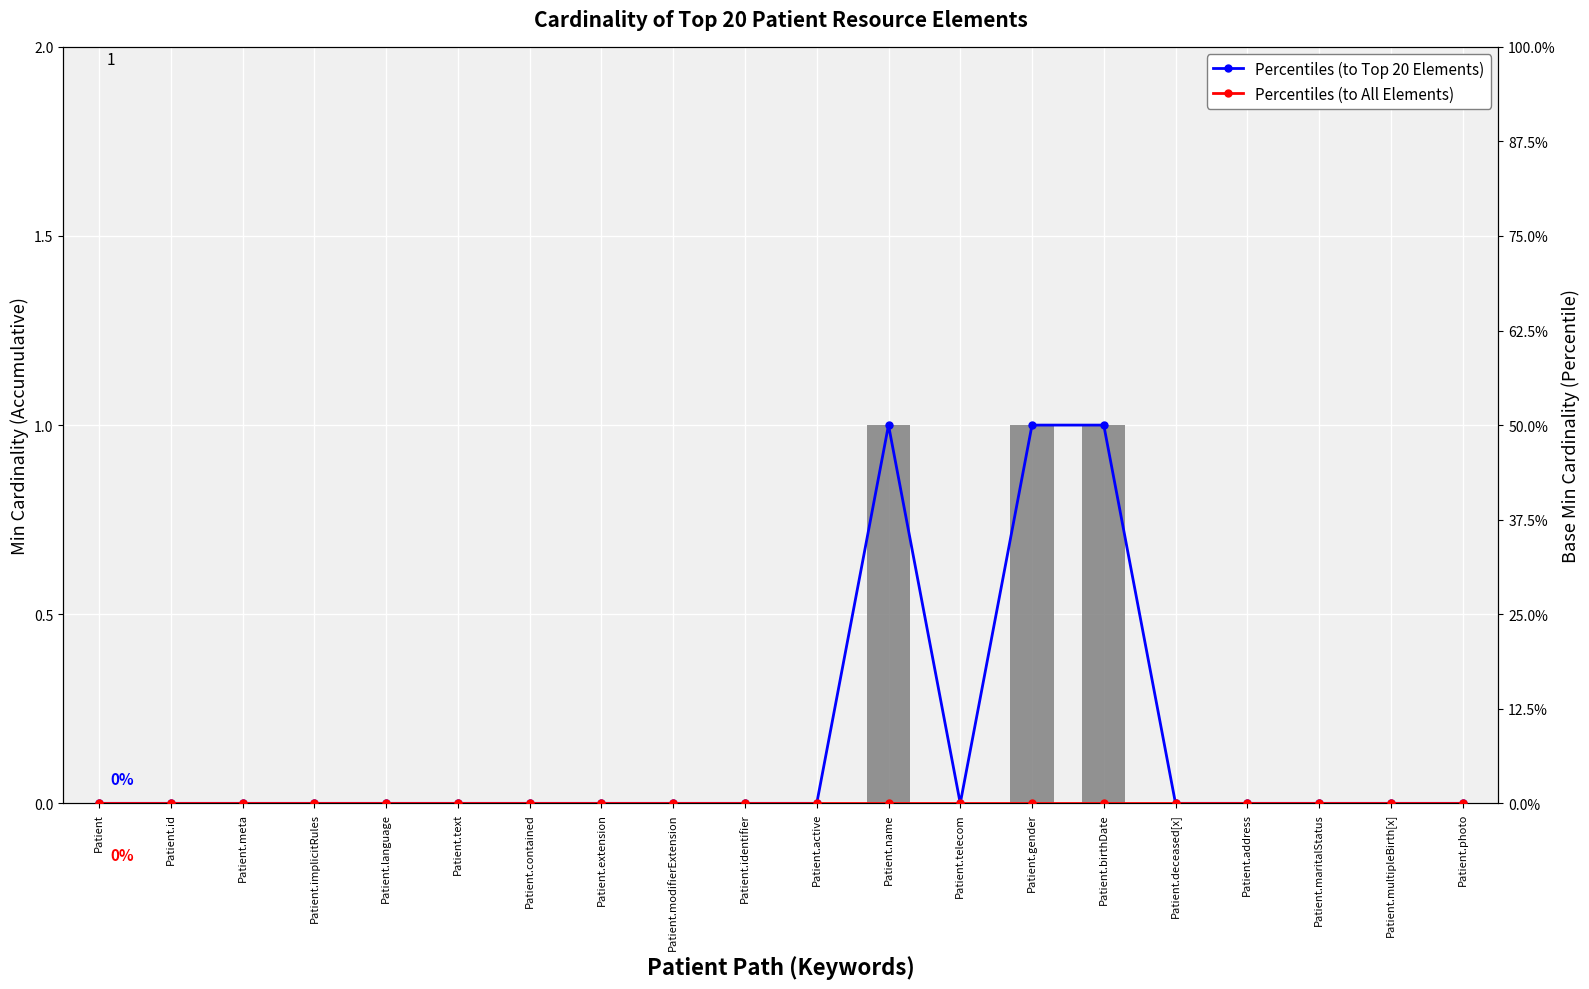

The value of Percentiles (to Top 20 Elements) at Patient.gender is 0. True or false?

False